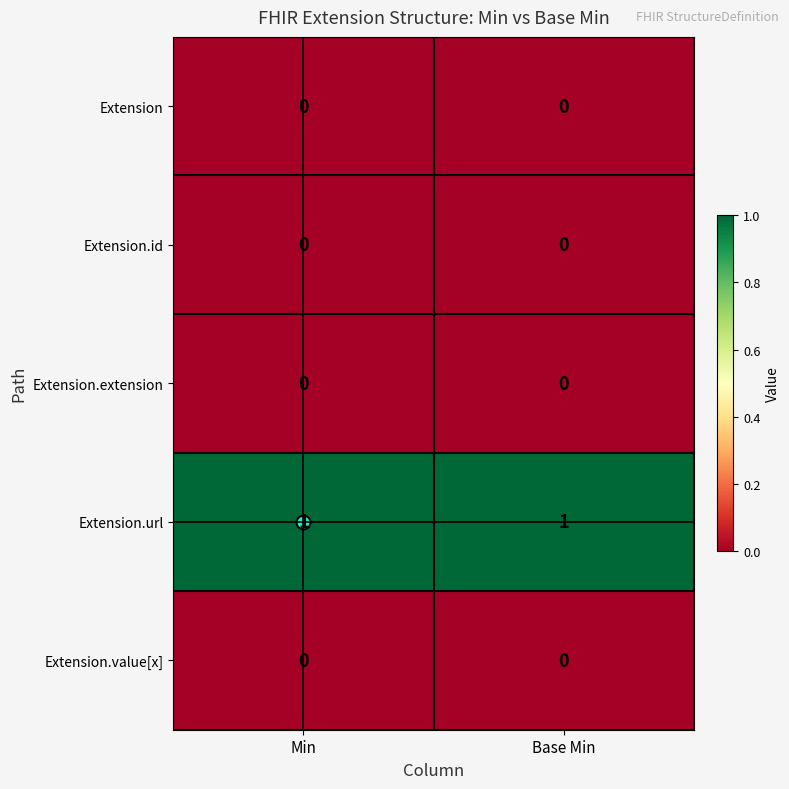

Which series has the largest total across all categories?

Extension.url